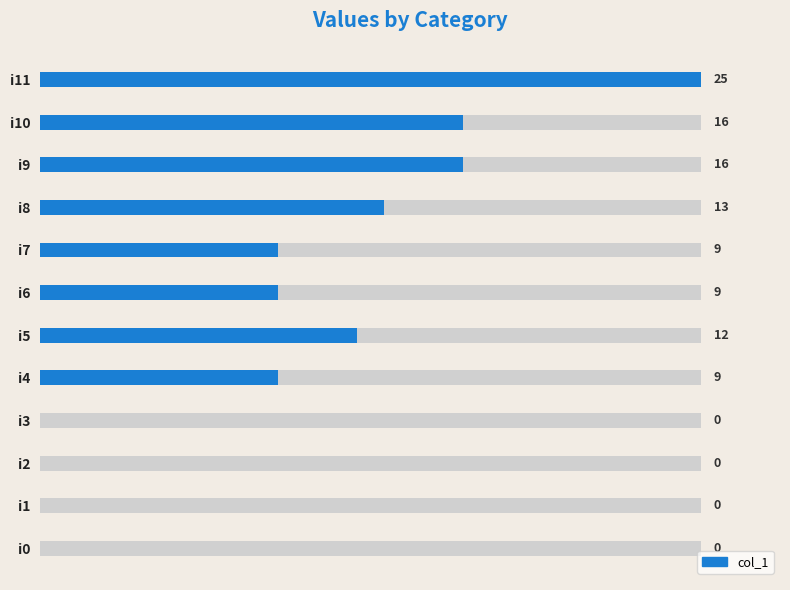

What is the greatest value displayed?

25